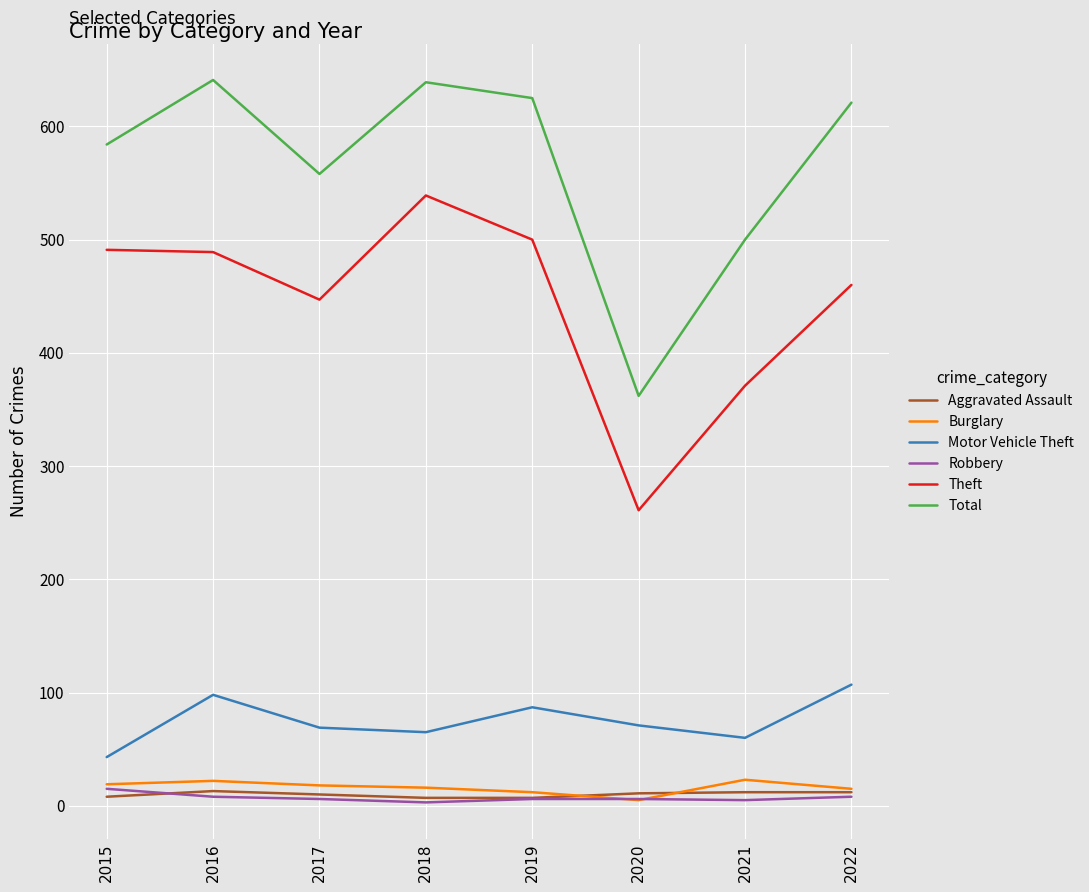

Is this an area chart (filled region under the line)?

No